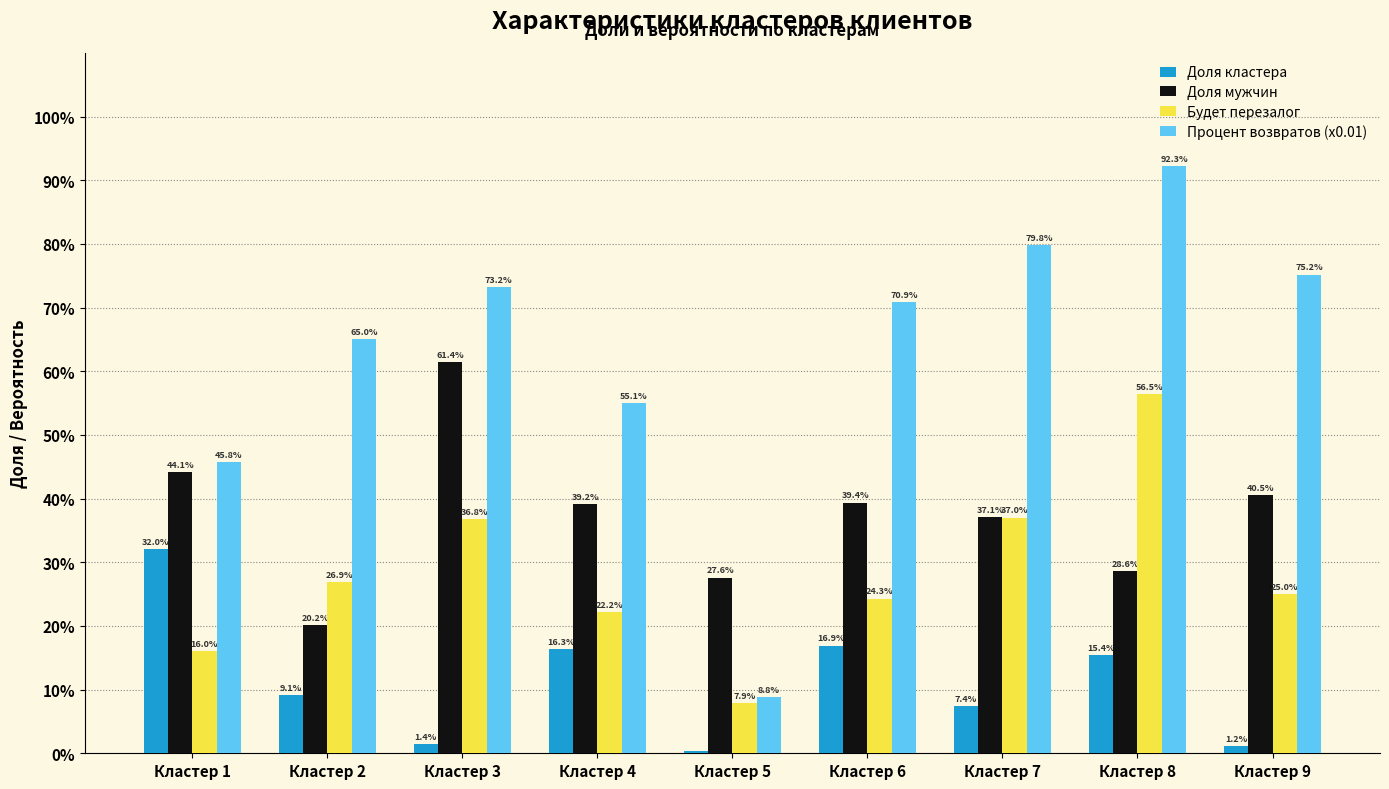

Are the bars horizontal?

No